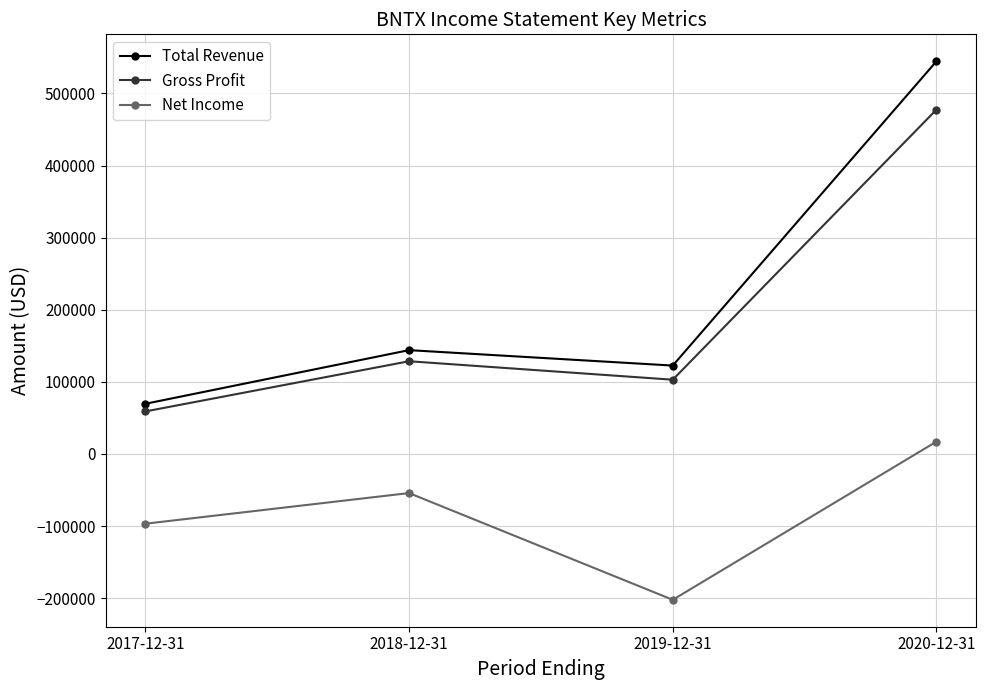

What is the label of the 4th point from the right?

2017-12-31